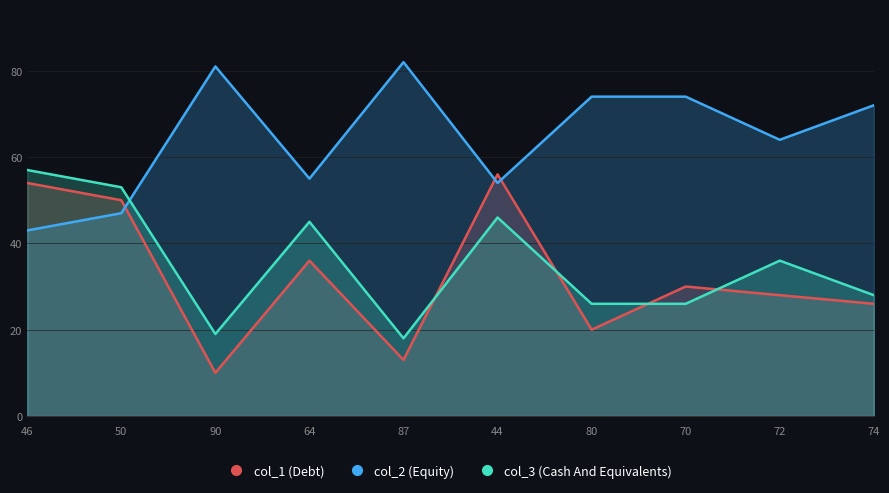

How many values in the col_3 (Cash And Equivalents) series are below 36?

5